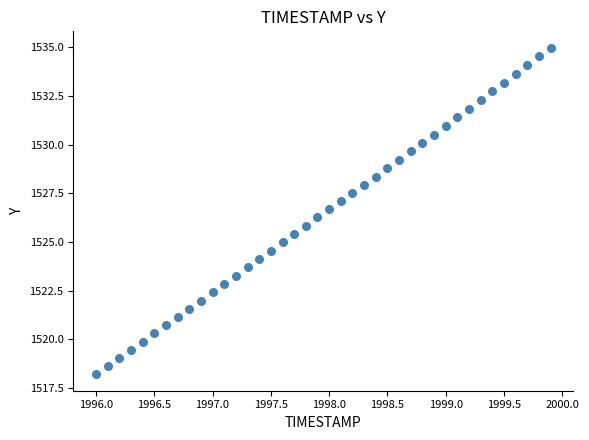

What is the range of Y values (max minus min)?

16.8